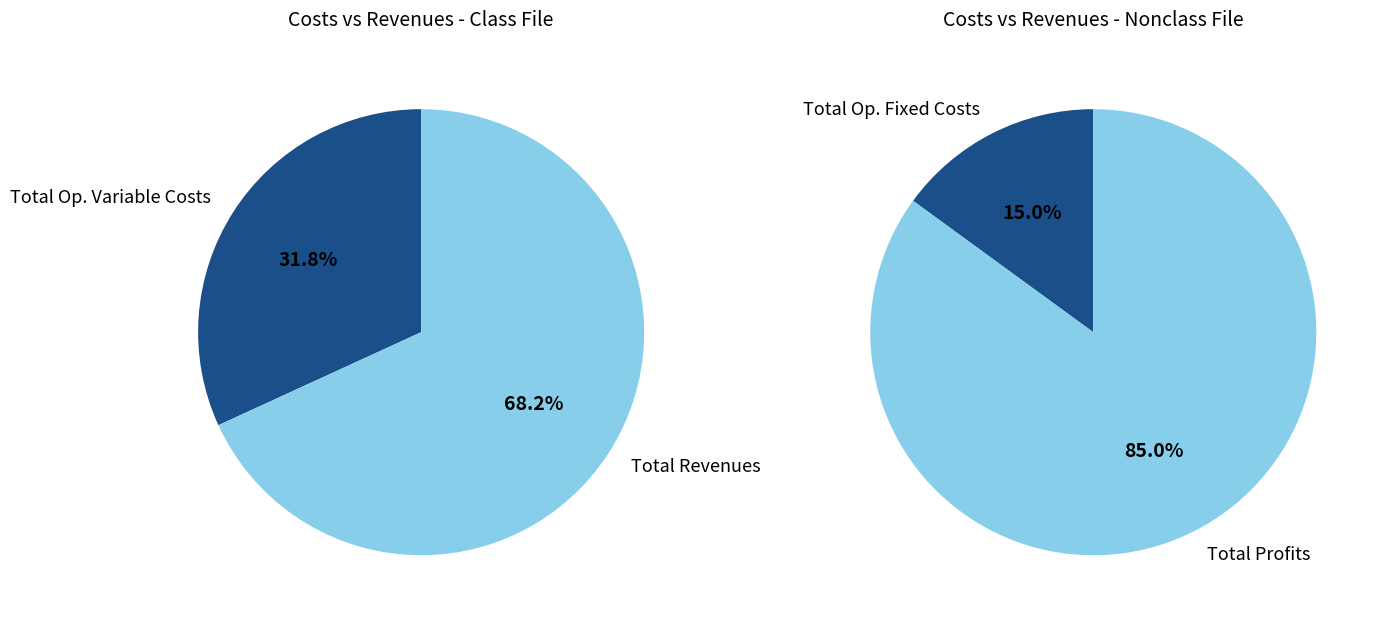

Between Total Revenues and Total Operation Fixed Costs, which is larger?

Total Revenues